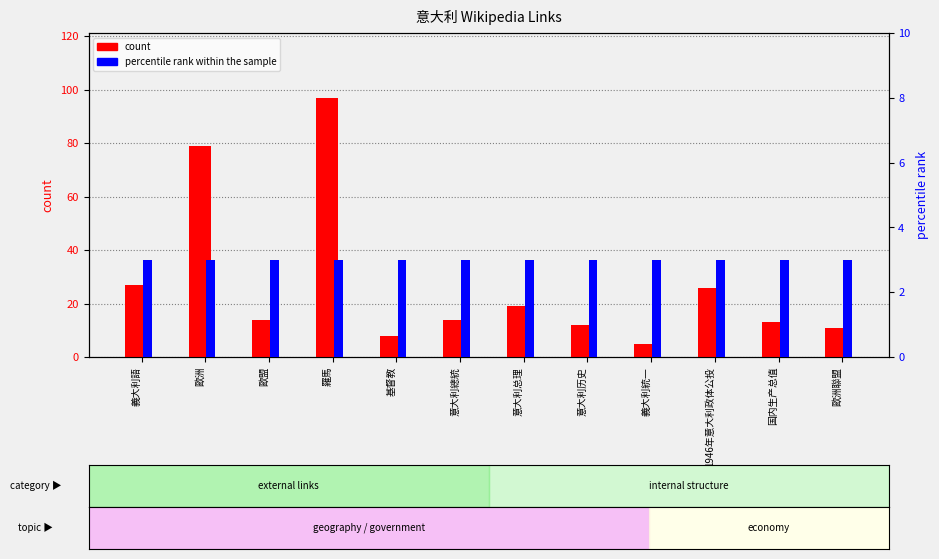

The count series shows 97 at 羅馬. True or false?

True